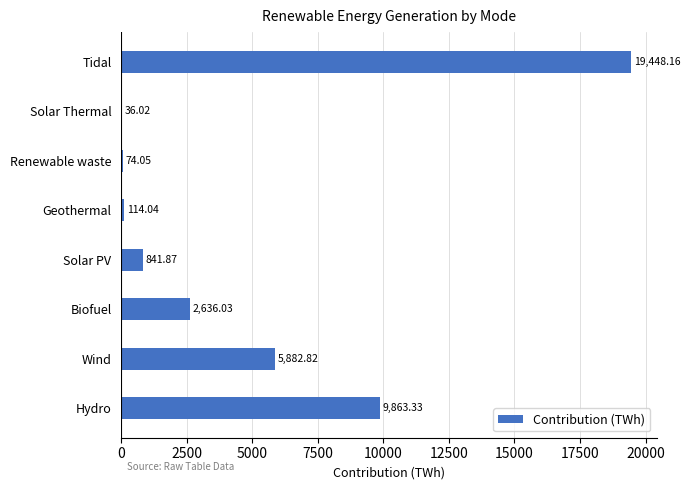

What is the sum of all values?

38896.3